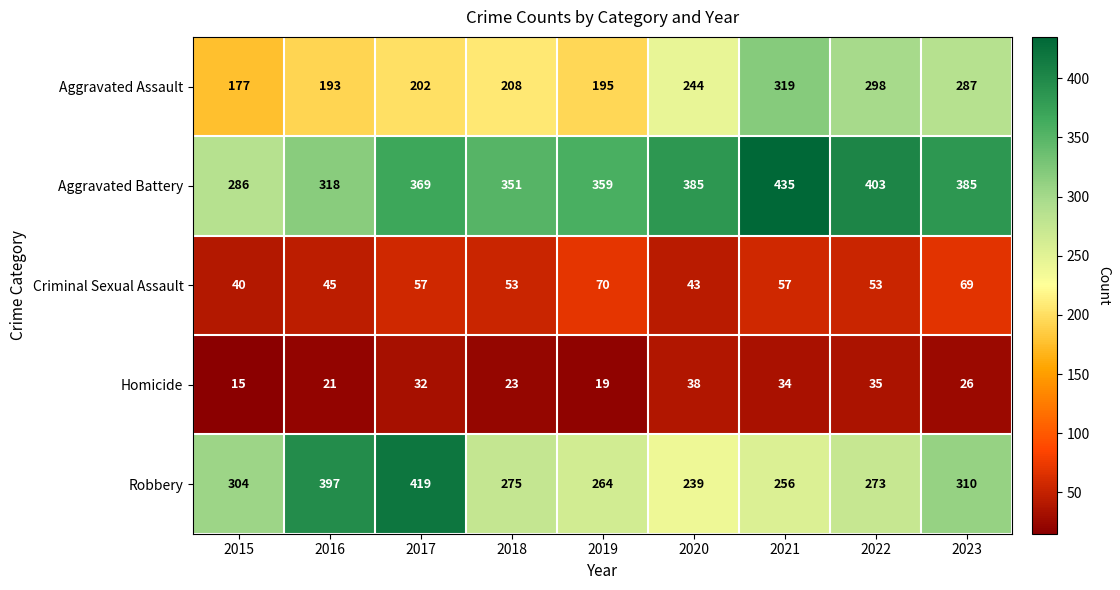

How many data points does each series have?

9